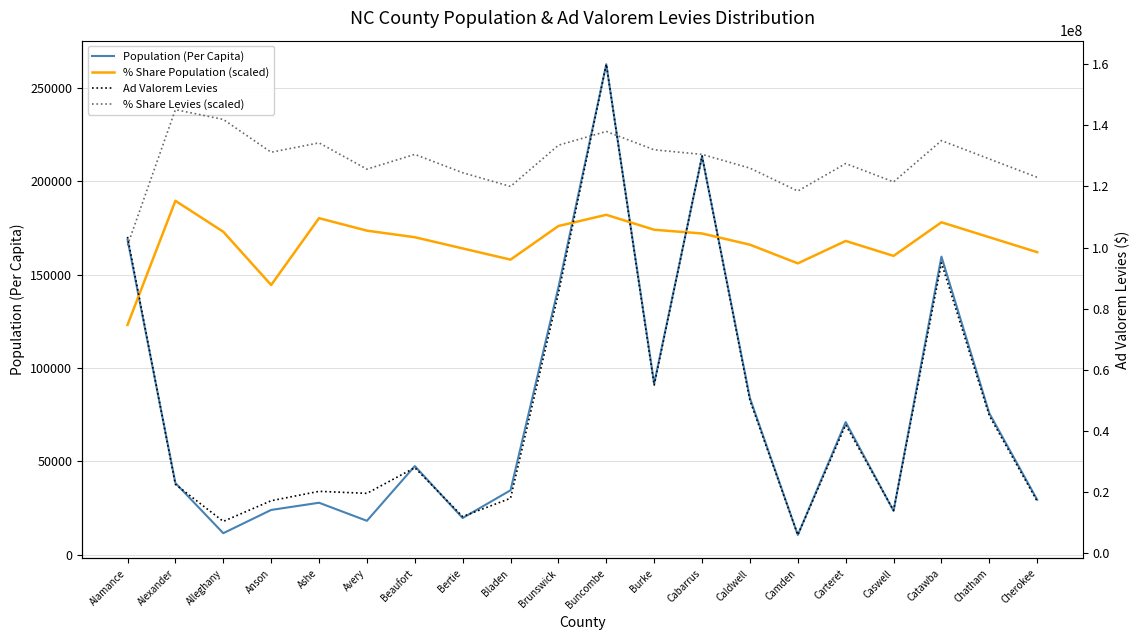

Reading left to right, what are all the values shown in this chart?

Population (Per Capita): Alamance=168761.0	Alexander=38364.0	Alleghany=11494.0	Anson=23944.0	Ashe=27797.0	Avery=18128.0	Beaufort=47436.0	Bertie=19630.0	Bladen=34475.0	Brunswick=143169.0	Buncombe=262659.0	Burke=91660.0	Cabarrus=213290.0	Caldwell=83811.0	Camden=10559.0	Carteret=70986.0	Caswell=23443.0	Catawba=159621.0	Chatham=75705.0	Cherokee=29392.0
% Share Population (scaled): Alamance=123058.4	Alexander=189503.3	Alleghany=172933.1	Anson=144423.7	Ashe=180201.6	Avery=173523.5	Beaufort=170000.0	Bertie=164000.0	Bladen=158000.0	Brunswick=176000.0	Buncombe=182000.0	Burke=174000.0	Cabarrus=172000.0	Caldwell=166000.0	Camden=156000.0	Carteret=168000.0	Caswell=160000.0	Catawba=178000.0	Chatham=170000.0	Cherokee=162000.0
Ad Valorem Levies: Alamance=103507998.0	Alexander=22549517.0	Alleghany=10432649.0	Anson=17192690.0	Ashe=20263190.0	Avery=19601845.0	Beaufort=28000000.0	Bertie=12000000.0	Bladen=18000000.0	Brunswick=85000000.0	Buncombe=160000000.0	Burke=55000000.0	Cabarrus=130000000.0	Caldwell=50000000.0	Camden=6000000.0	Carteret=42000000.0	Caswell=14000000.0	Catawba=95000000.0	Chatham=45000000.0	Cherokee=17000000.0
% Share Levies (scaled): Alamance=100758630.0	Alexander=145136235.0	Alleghany=141931695.0	Anson=131200125.0	Ashe=134266380.0	Avery=125669835.0	Beaufort=130500000.0	Bertie=124500000.0	Bladen=120000000.0	Brunswick=133500000.0	Buncombe=138000000.0	Burke=132000000.0	Cabarrus=130500000.0	Caldwell=126000000.0	Camden=118500000.0	Carteret=127500000.0	Caswell=121500000.0	Catawba=135000000.0	Chatham=129000000.0	Cherokee=123000000.0